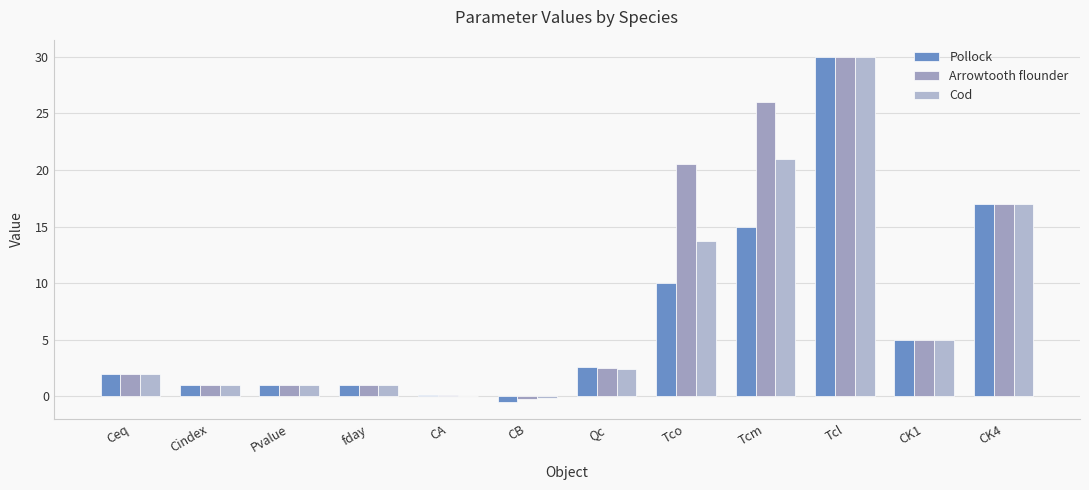

What is the average value of the Cod series?

7.8